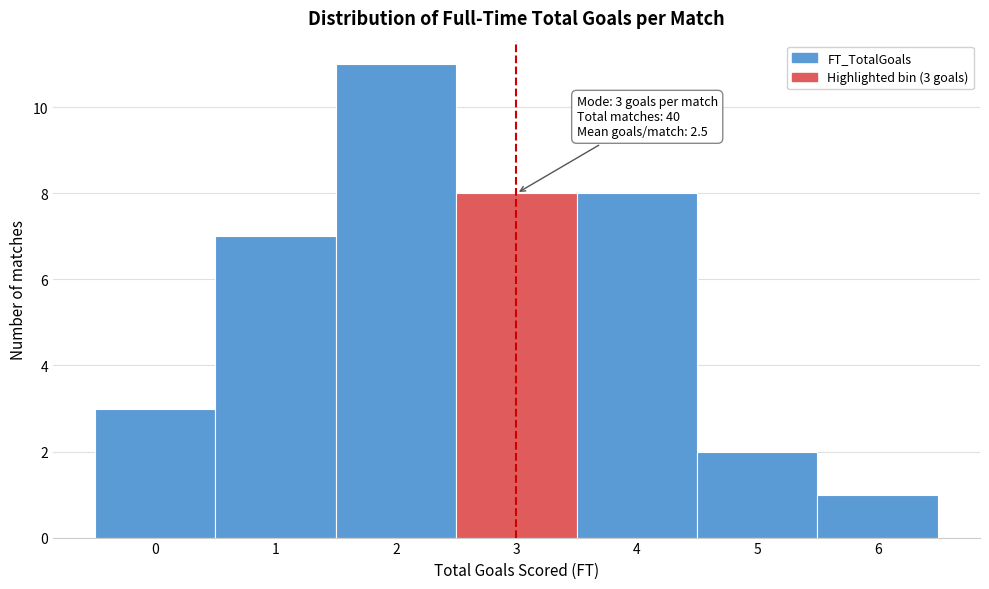

Over which range of the x-axis is the bar tallest?

1.5 to 2.5